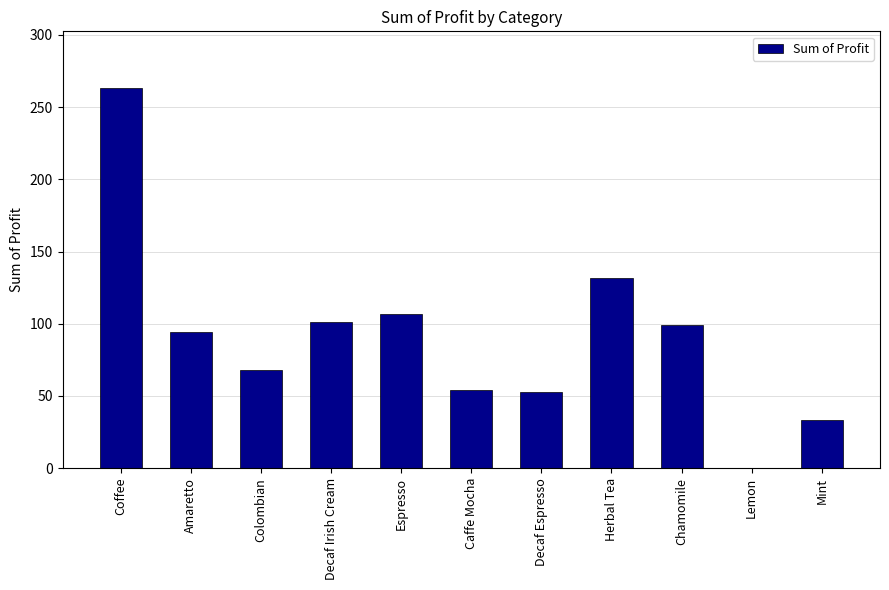

What is the ratio of the value at Espresso to the value at Caffe Mocha?

2.0